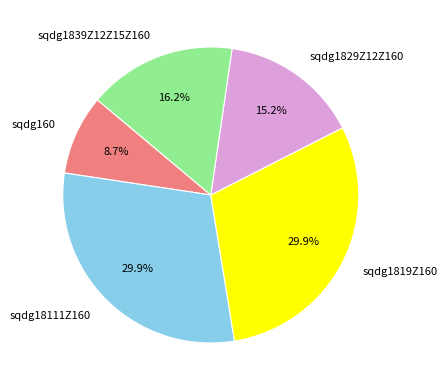

How many segments does this pie chart have?

5